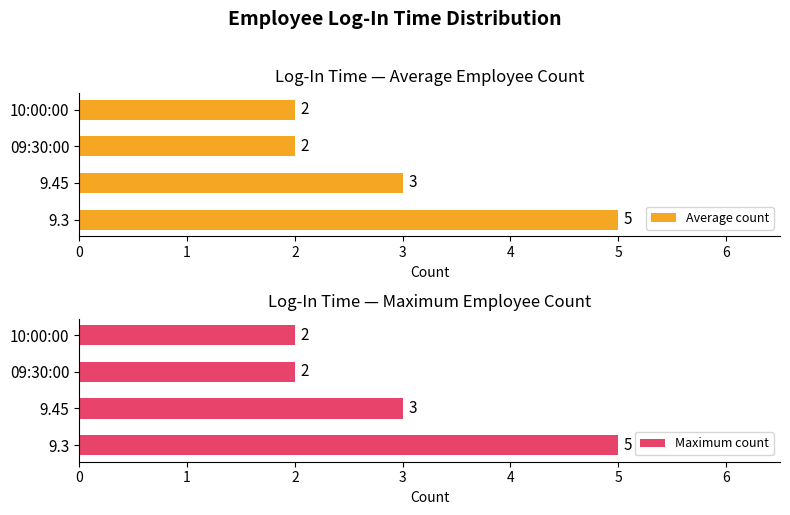

What is the difference between the maximum and minimum values in the Average count series?

3